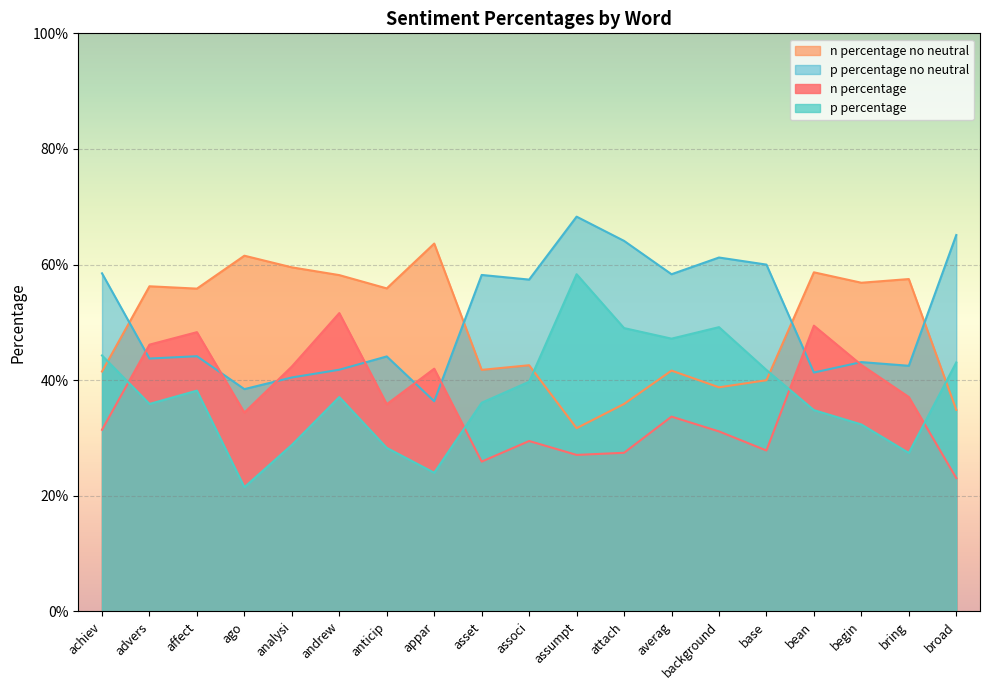

At which category is the sum across all series the highest?

andrew